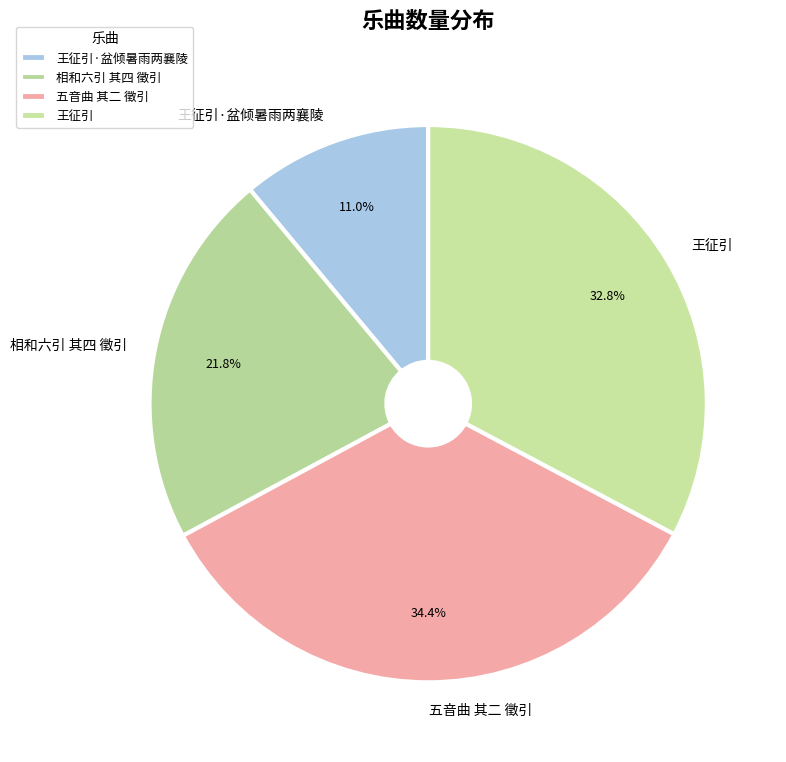

The 王征引·盆倾暑雨两襄陵 slice represents 1% of the pie. True or false?

False